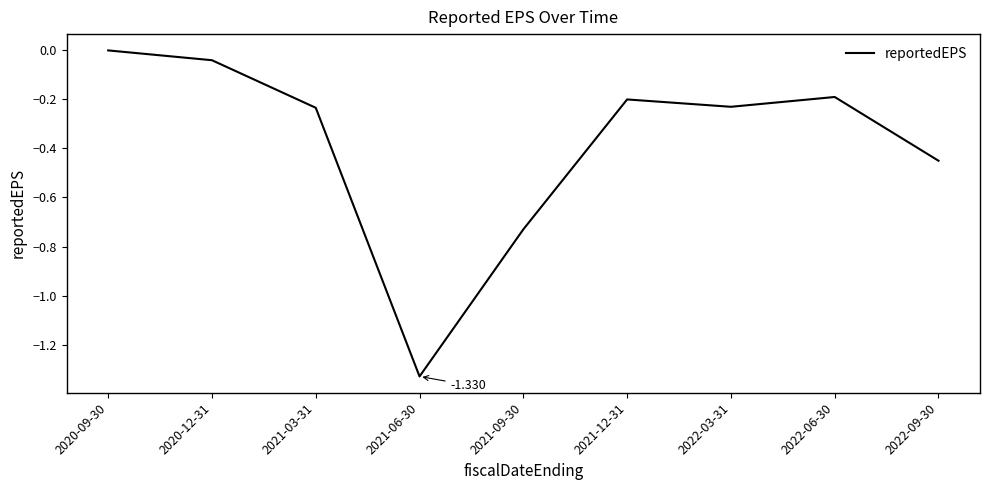

What is the change in value from 2020-09-30 to 2021-09-30?

-0.7